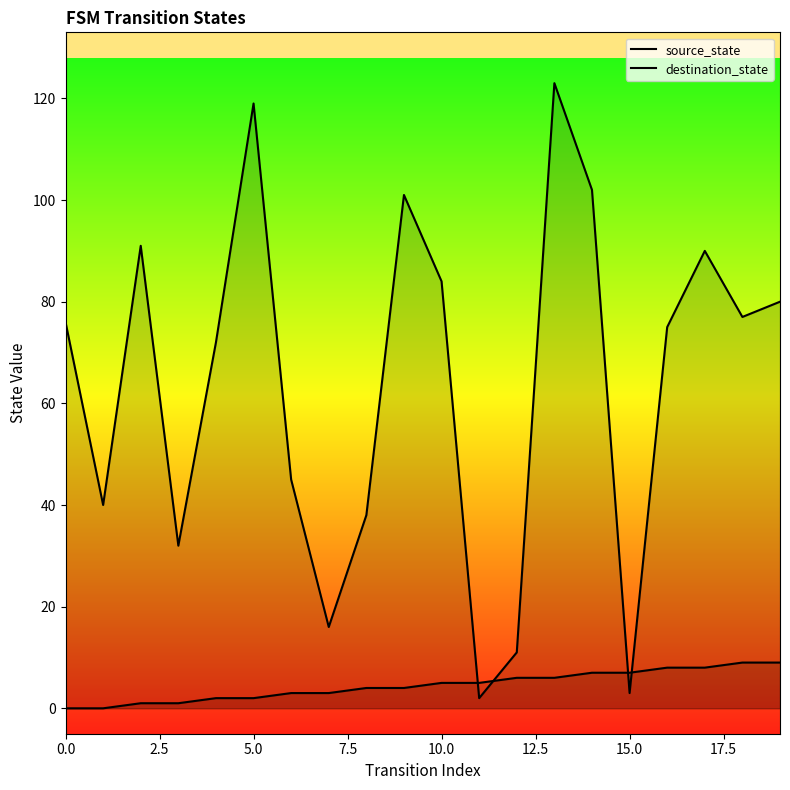

How many data points in source_state are less than 5?

10